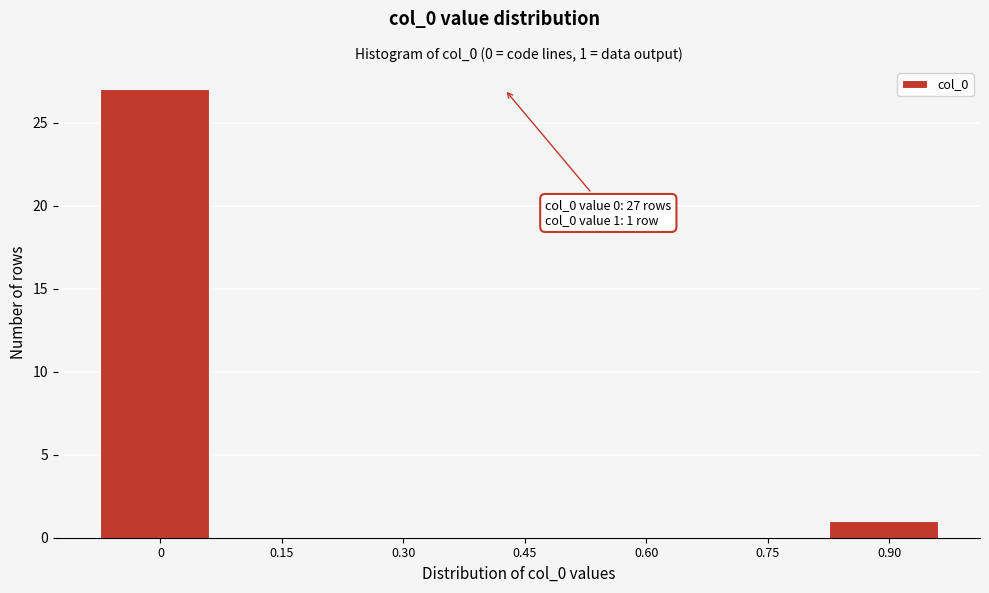

Reading left to right, list all the values displayed in this chart.

0=27	0.15=0	0.30=0	0.45=0	0.60=0	0.75=0	0.90=1